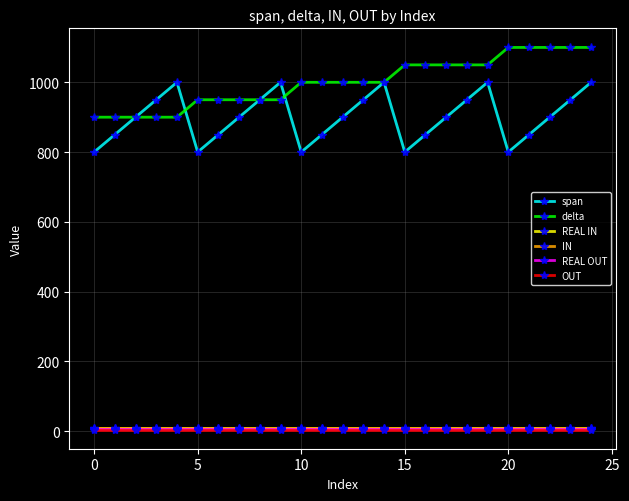

What is the sum of all IN values?

225